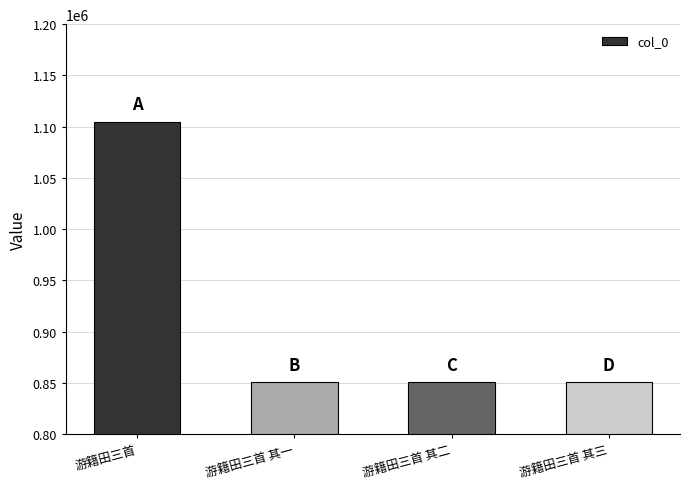

What is the change in value from 游籍田三首 to 游籍田三首 其三?

-254511